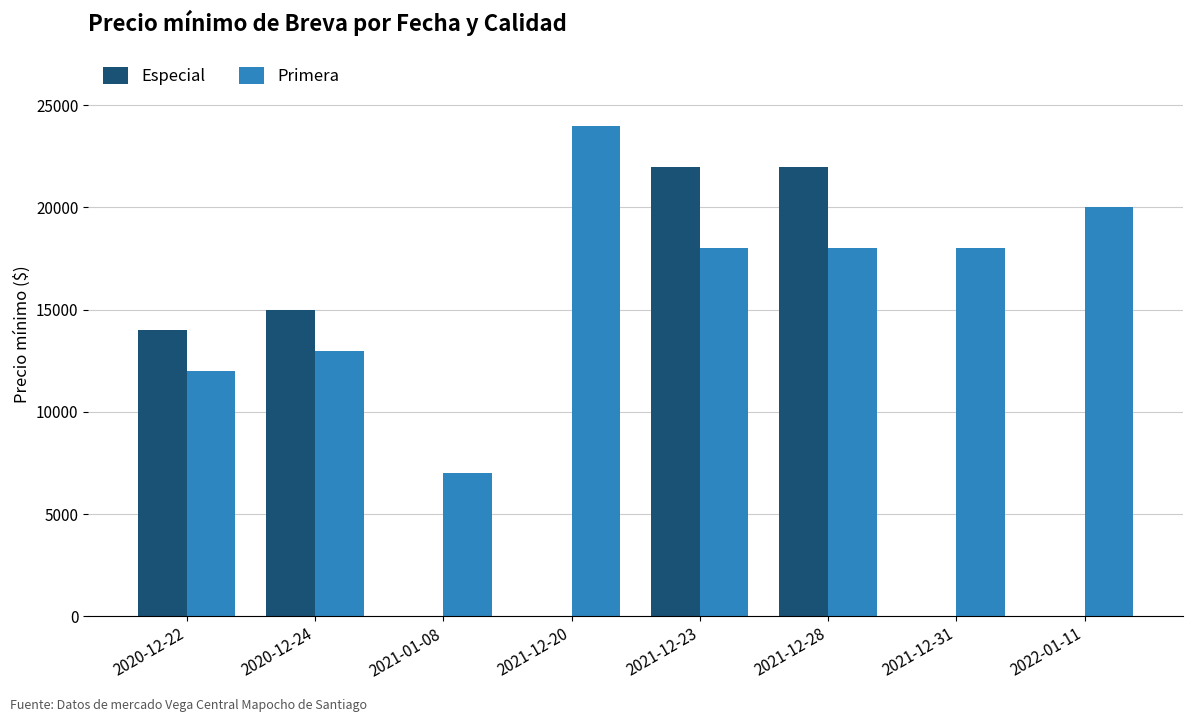

What are all the series names shown in the legend?

Especial, Primera